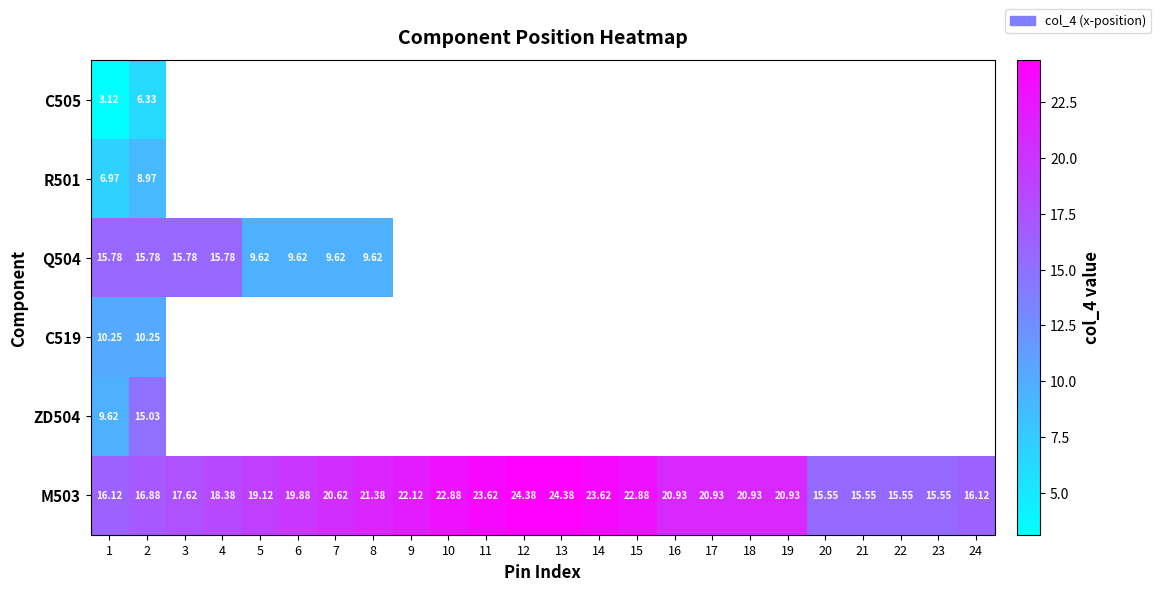

At which label is Q504 closest to 12?

5